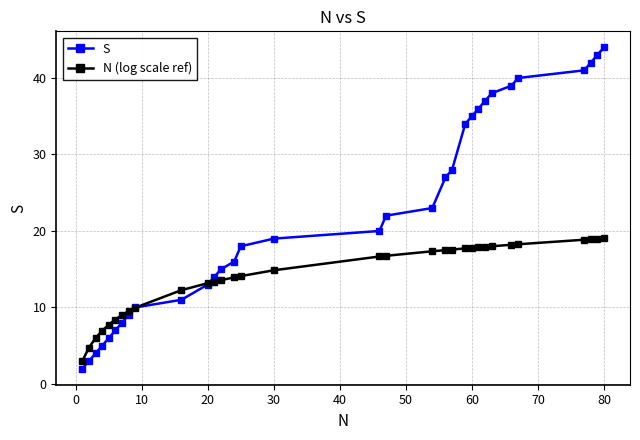

Rank the series by their average value, from highest to lowest.

S, N (log scale ref)